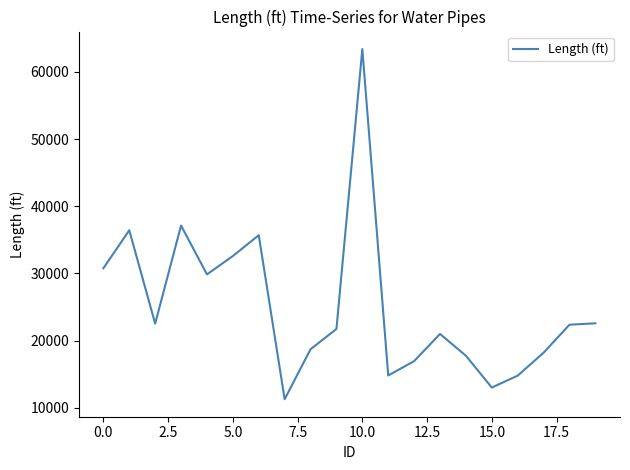

What is the maximum value shown in the chart?

63398.6